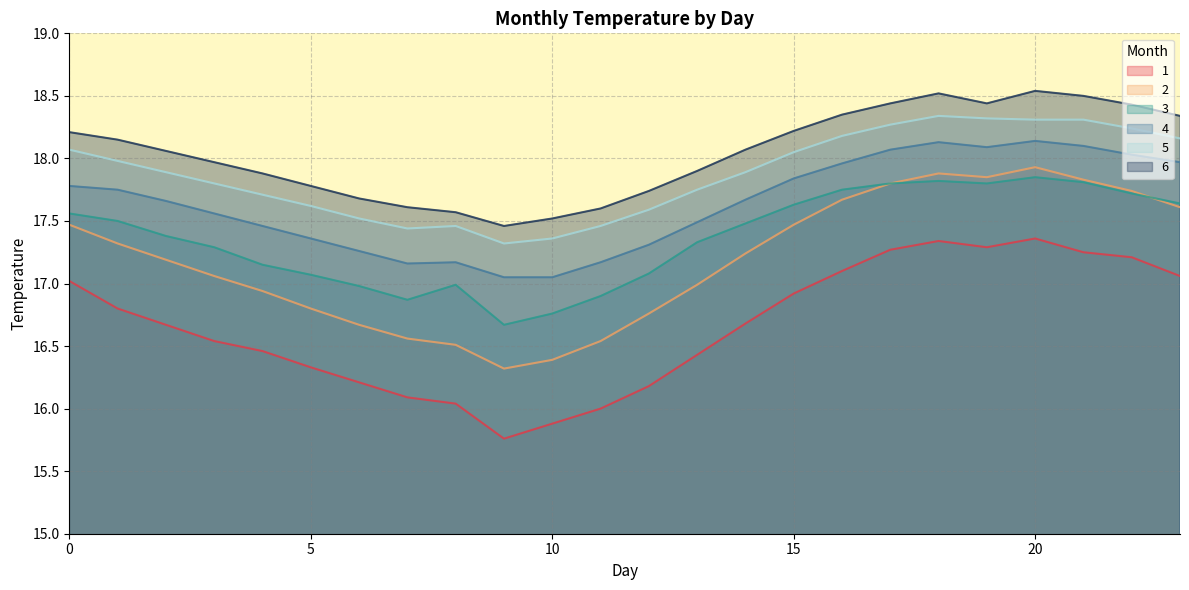

What is the smallest value displayed?

15.8